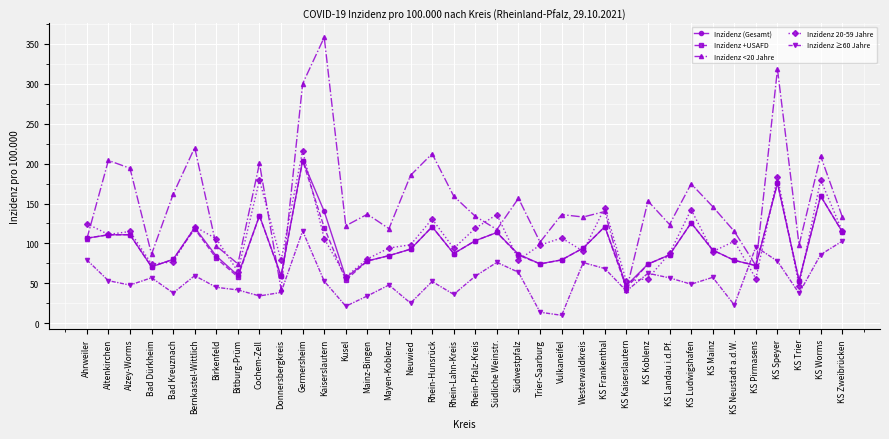

What is the approximate value of Inzidenz +USAFD at KS Pirmasens?

72.2